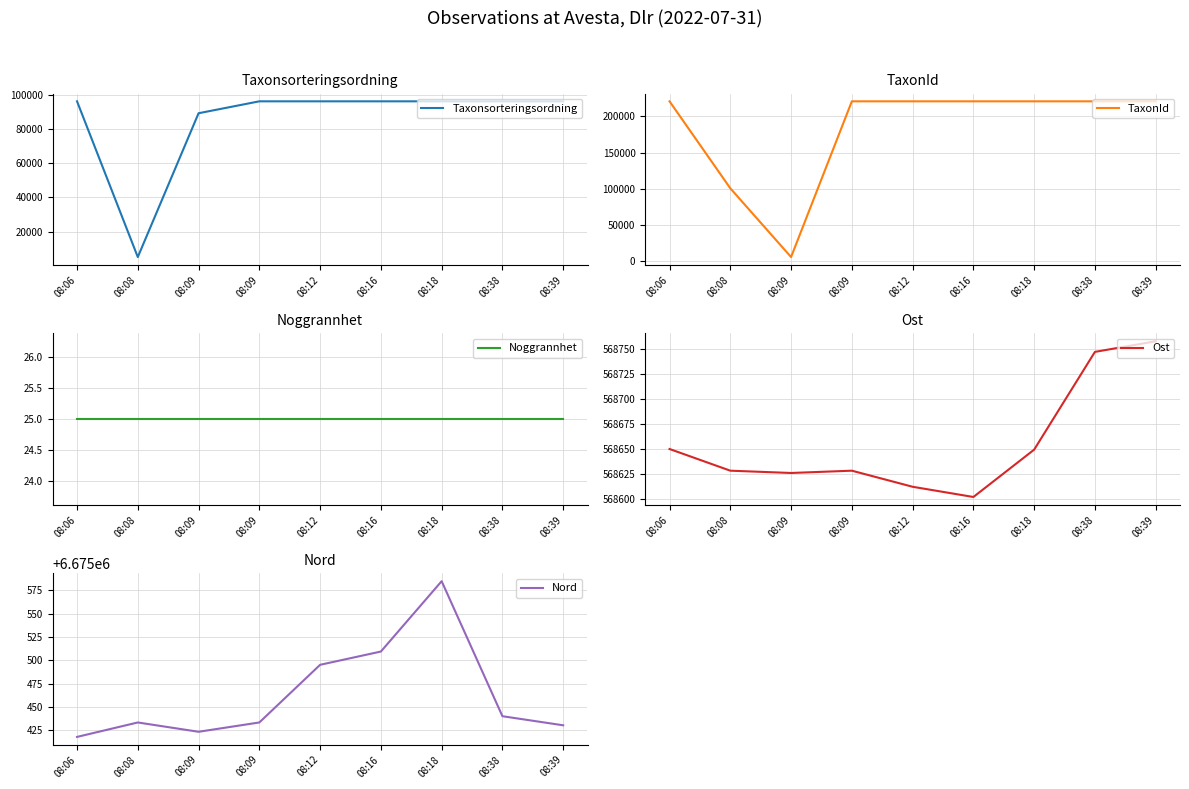

True or false: Ost and TaxonId cross at least once.

False